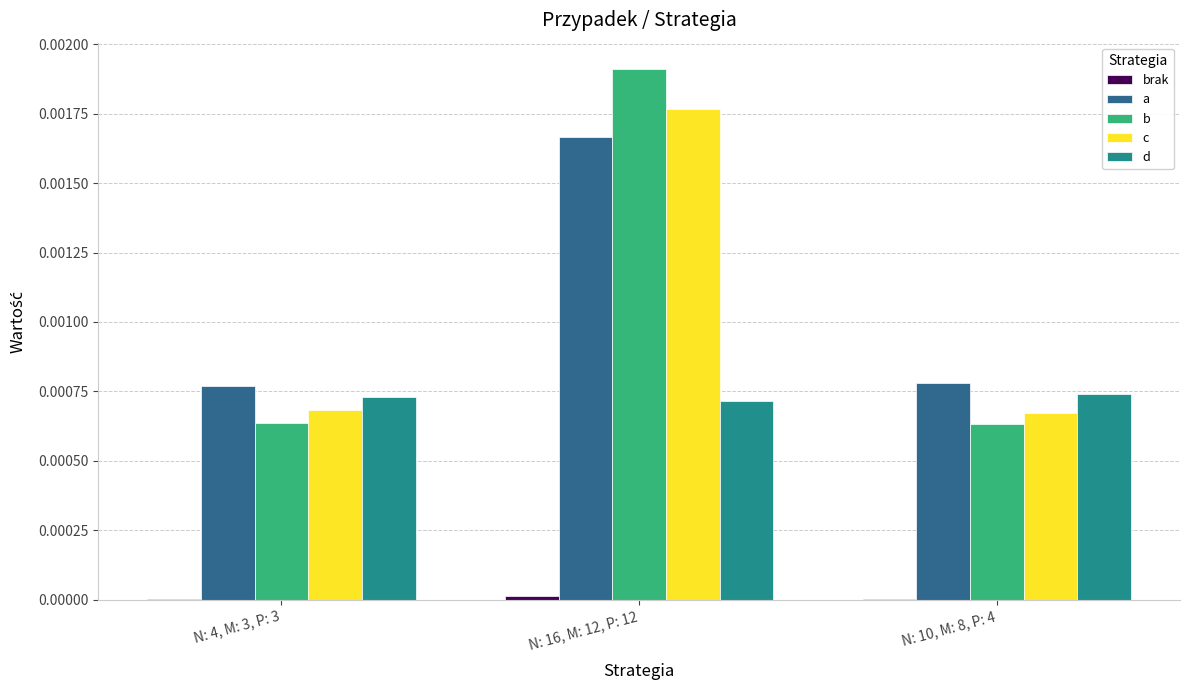

Count the number of categories in the chart.

3